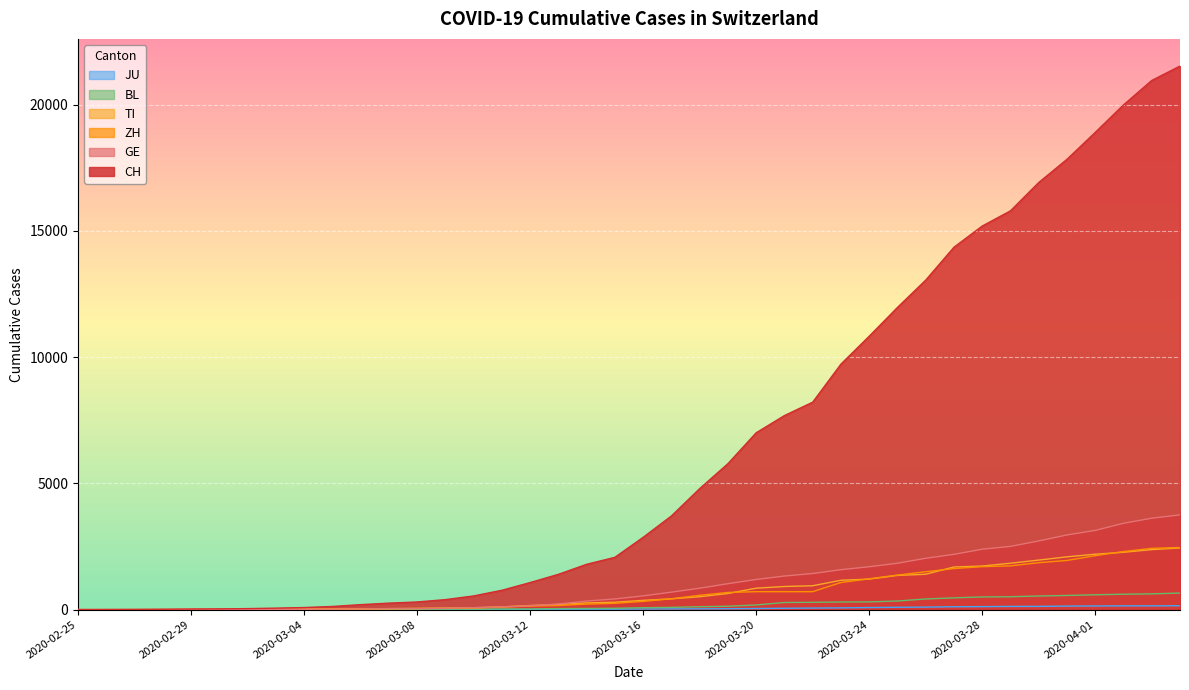

Where does the CH series first go above 2864?

2020-03-17